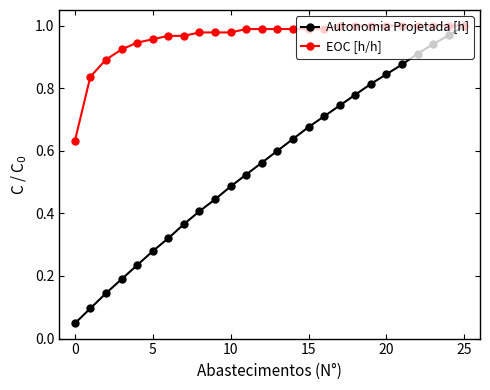

At how many categories does at least one series exceed 0?

26